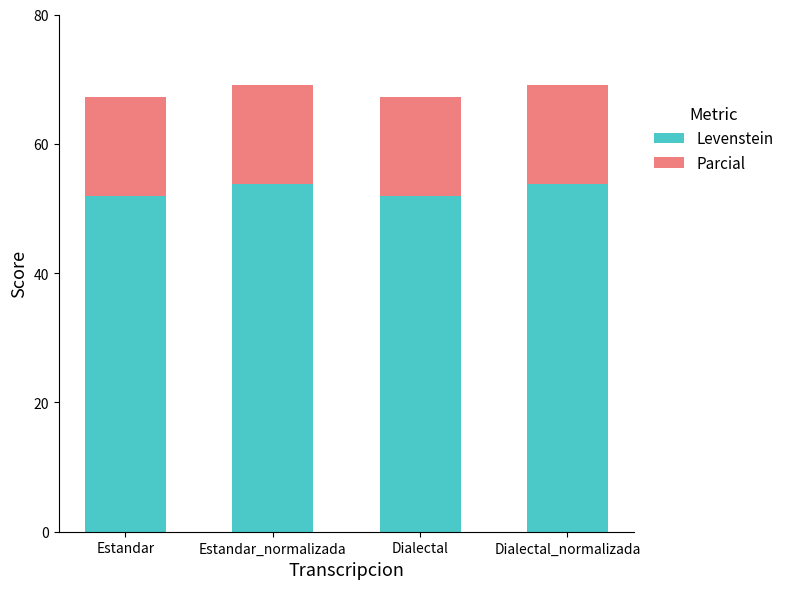

Count the number of categories in the chart.

4